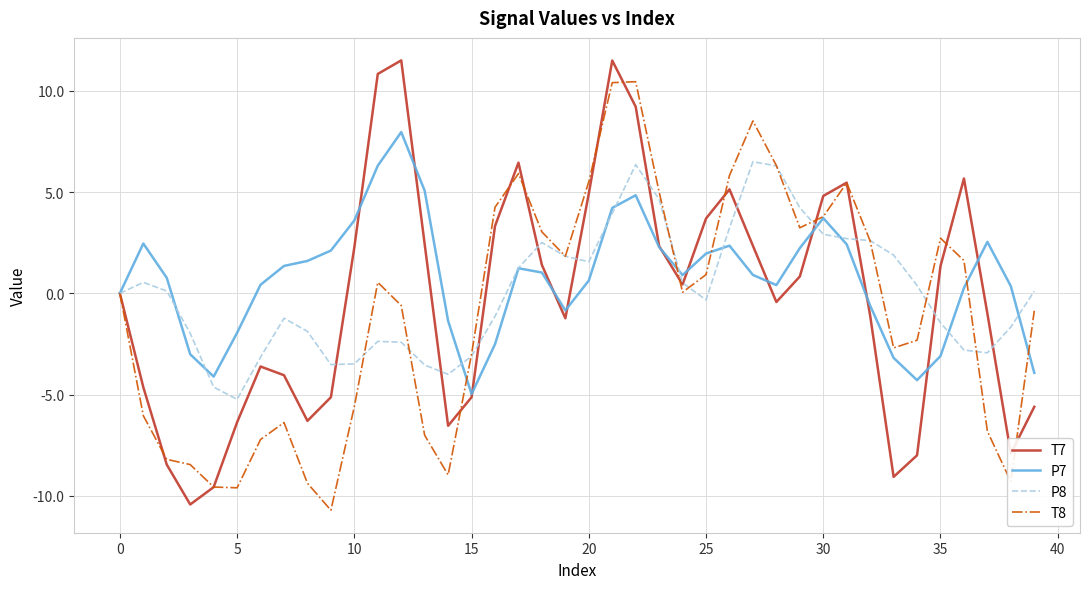

List the series in order of their peak value, highest first.

T7, T8, P7, P8